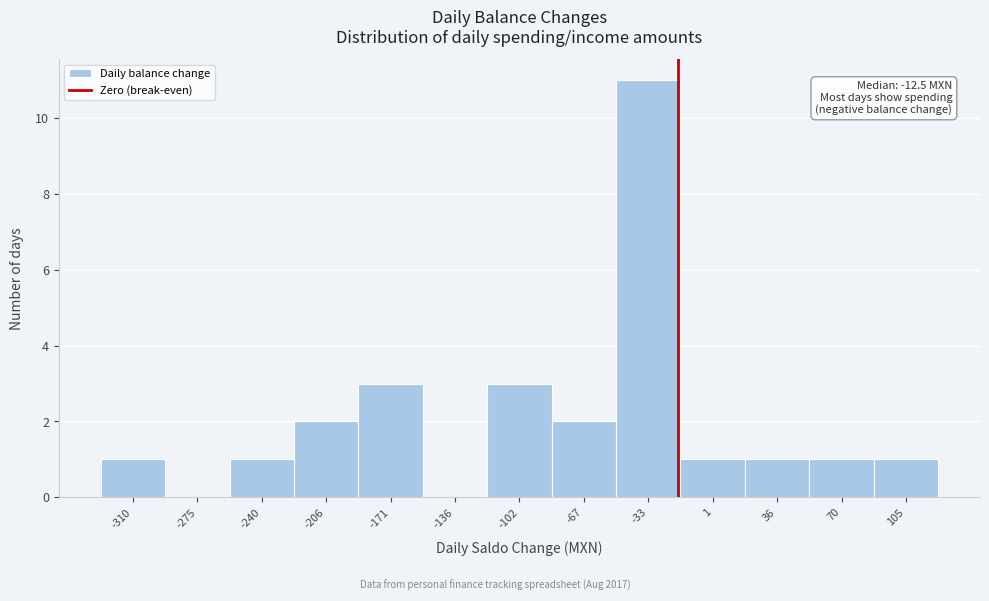

Reading left to right, what are all the values shown in this chart?

-310=1	-275=0	-240=1	-206=2	-171=3	-136=0	-102=3	-67=2	-33=11	1=1	36=1	70=1	105=1